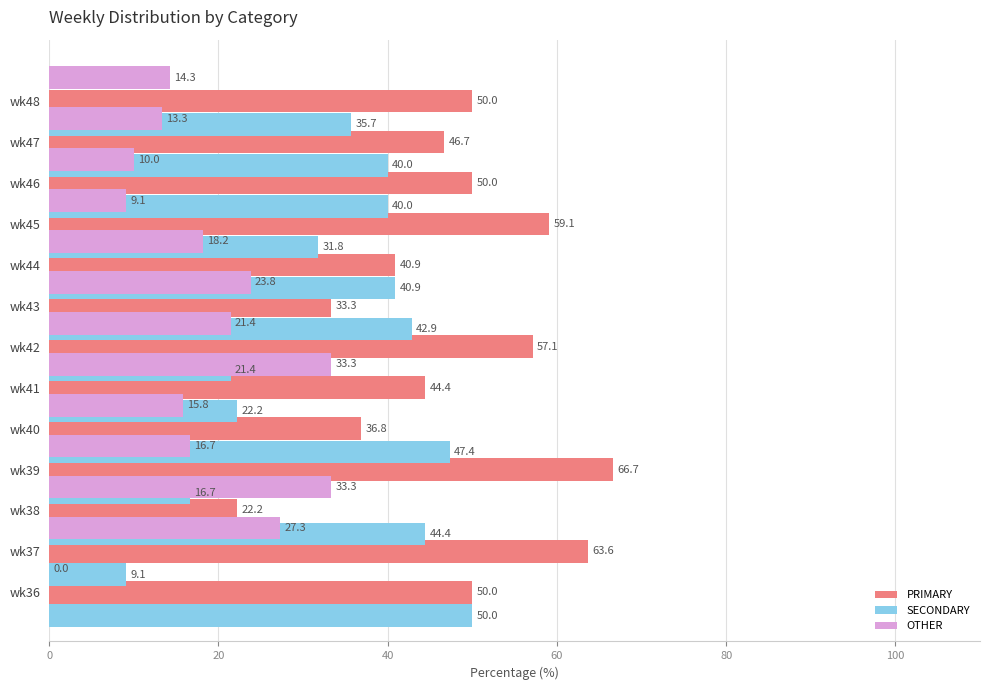

What is the lowest value of the SECONDARY series?

9.1